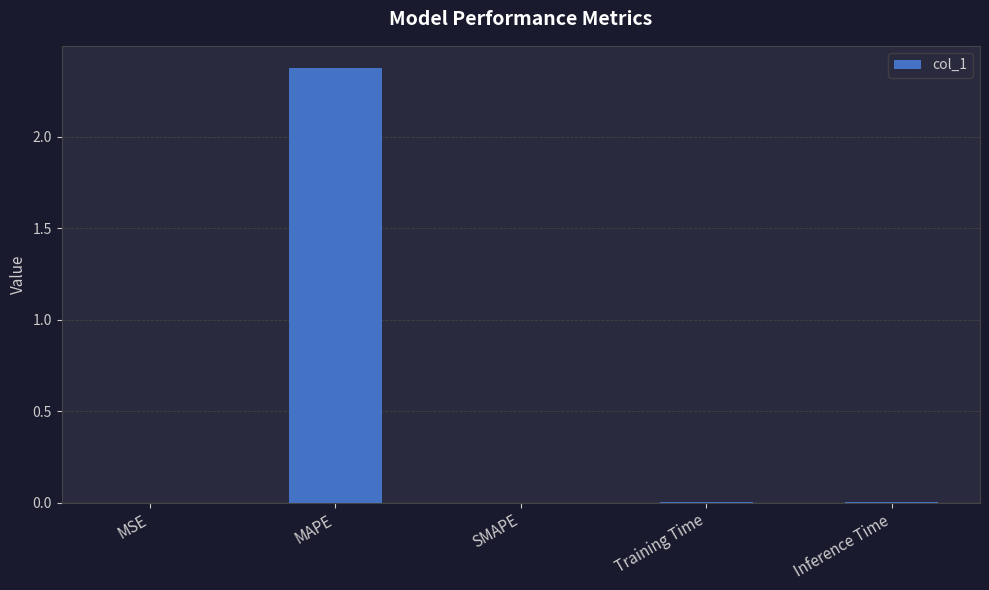

The value at Inference Time is 0.0. True or false?

True